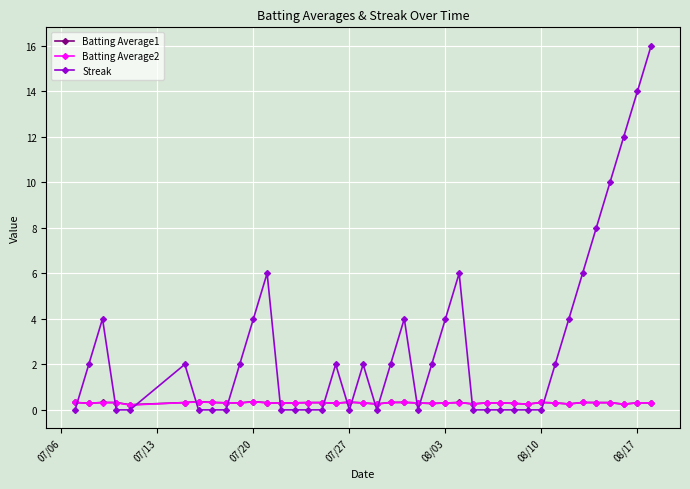

After their last crossing, which series has the higher values: Batting Average1 or Streak?

Streak